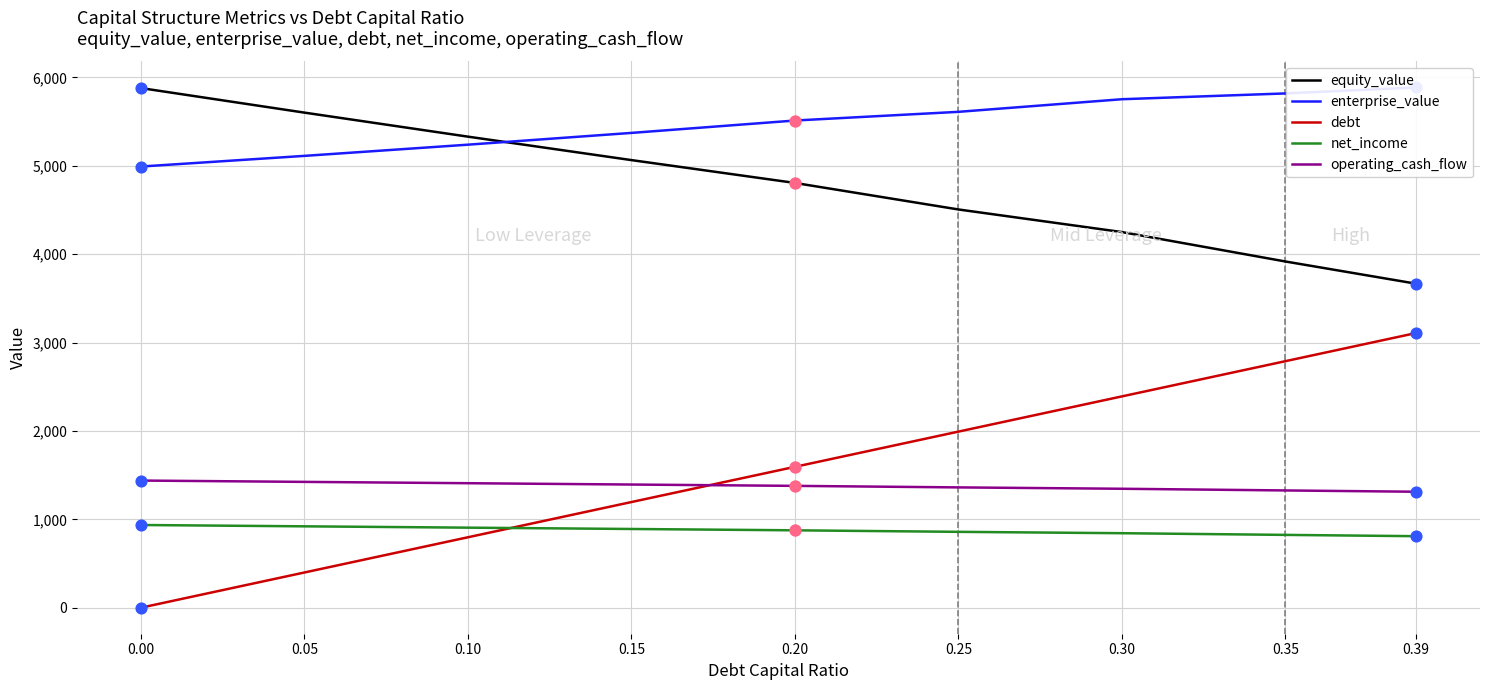

Which series has the largest Y range (max minus min)?

debt